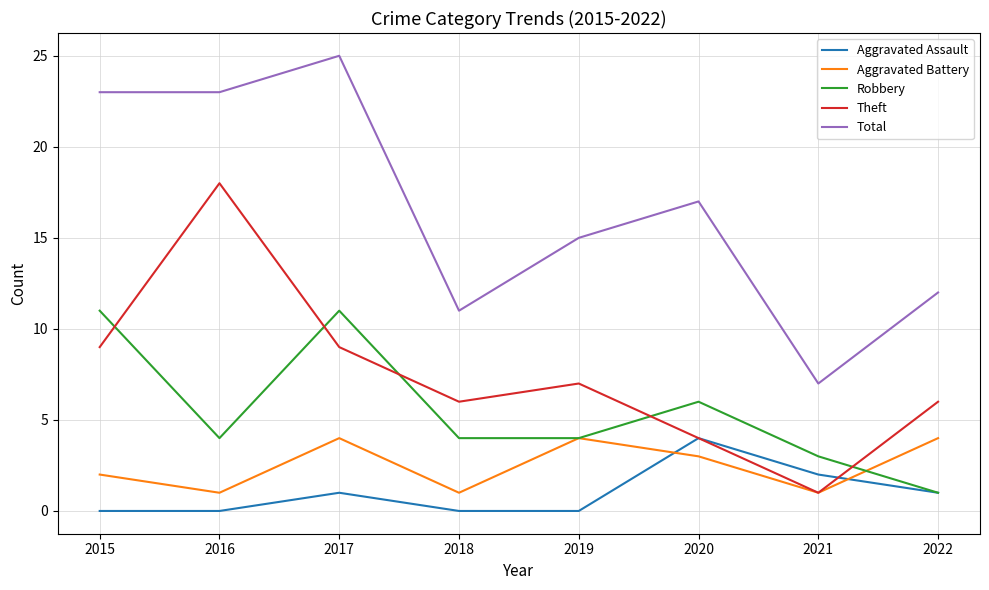

What is the highest value of the Total series?

25